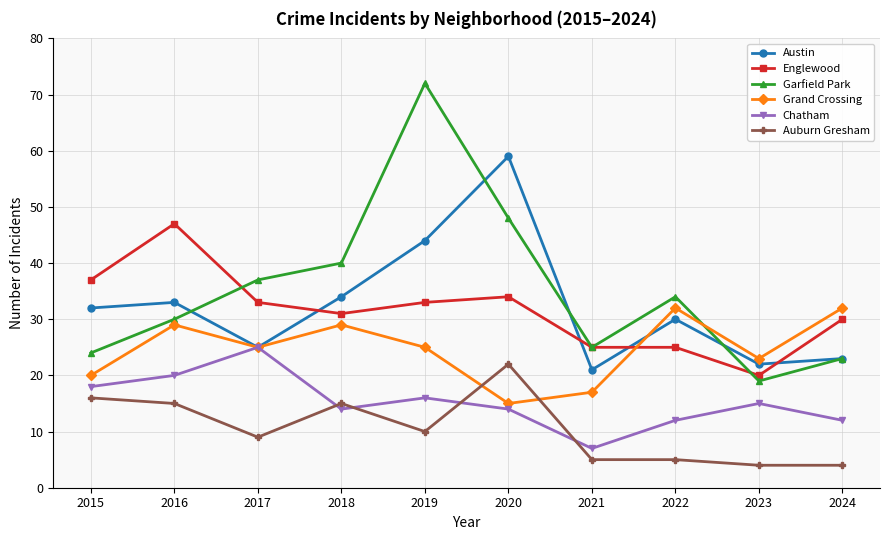

True or false: Chatham and Englewood cross at least once.

False